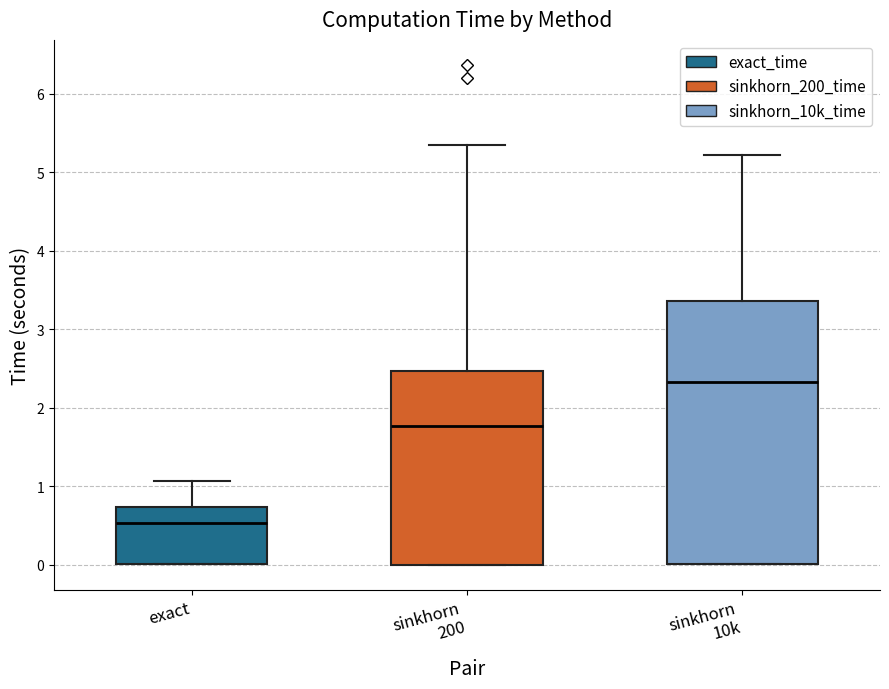

Where is the upper edge of the box for exact on the y-axis? The values are not printed on the chart, so give them approximately, as read against the axis.

0.7